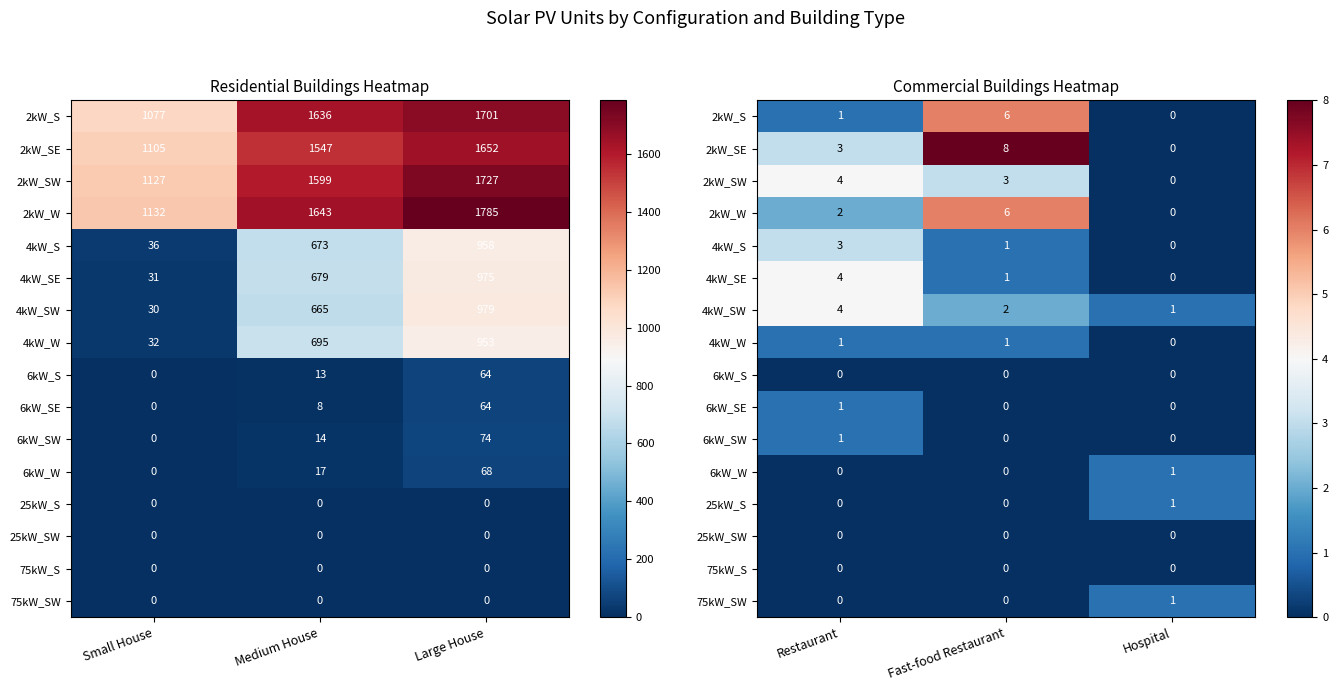

How many data points does each series have?

3